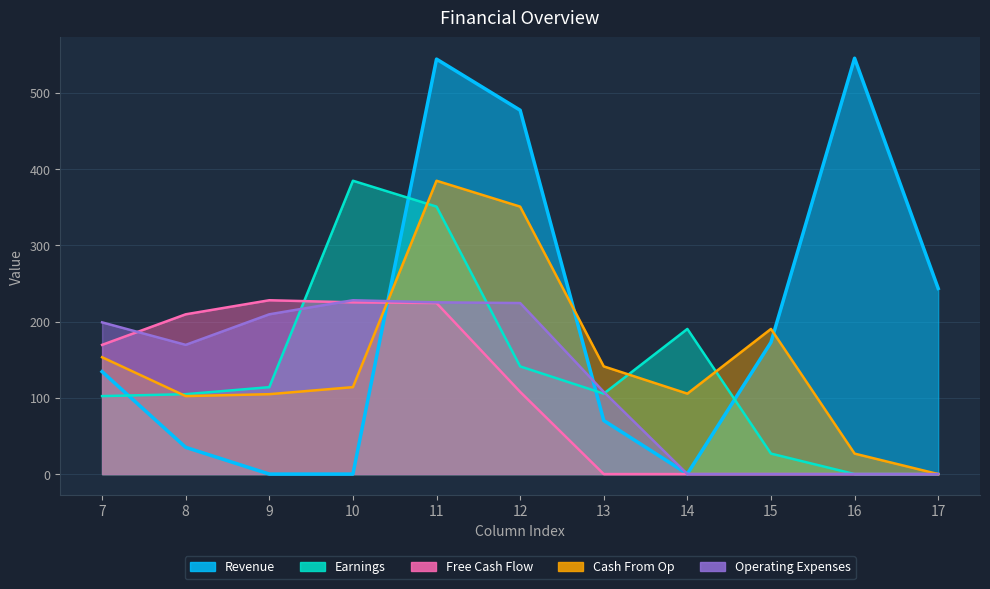

In Earnings, how many points are higher than both neighbors (excluding endpoints)?

2